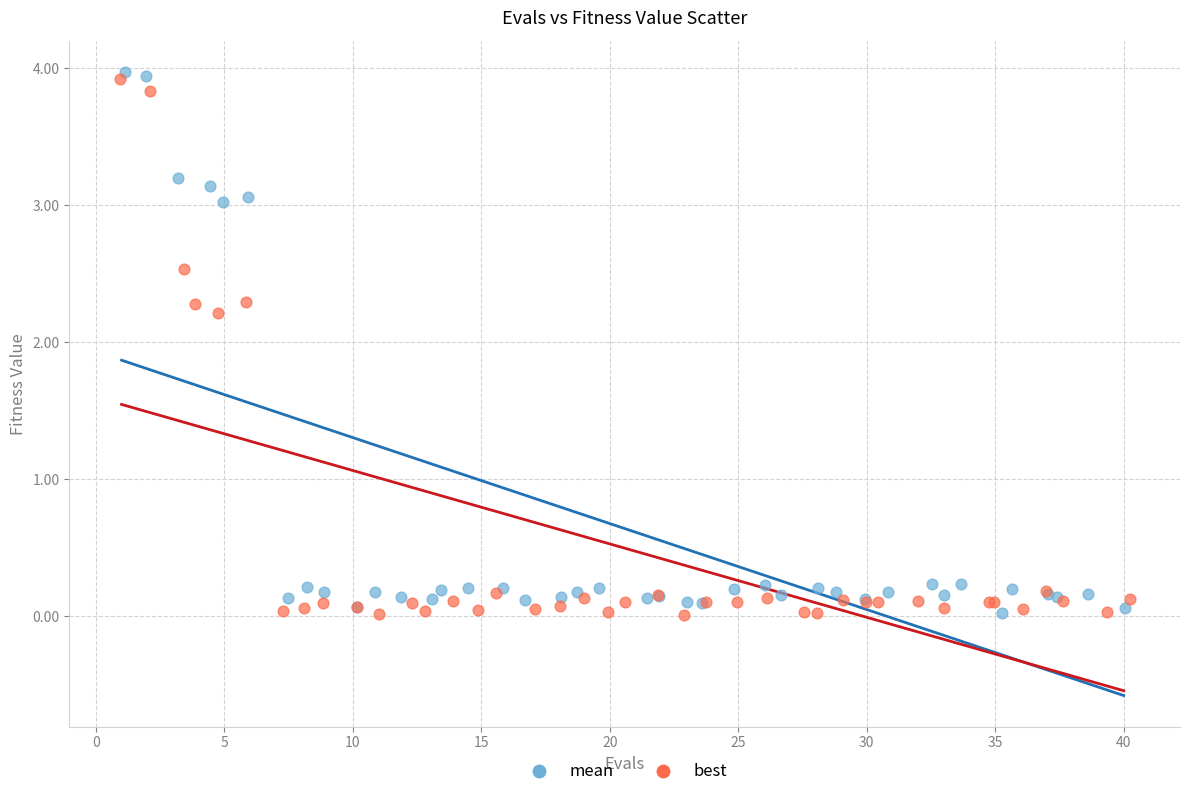

What are all the series names shown in the legend?

mean, best